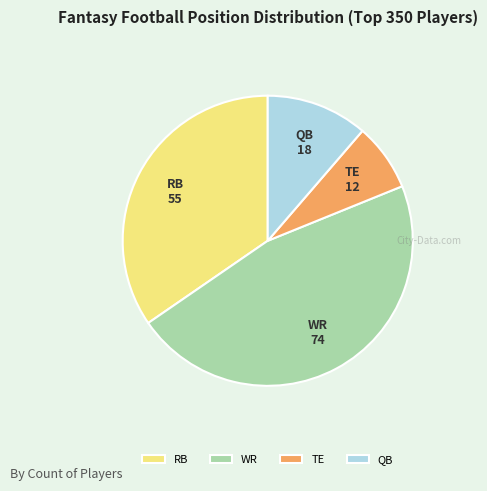

What is the ratio of the value at RB to the value at TE?

4.6